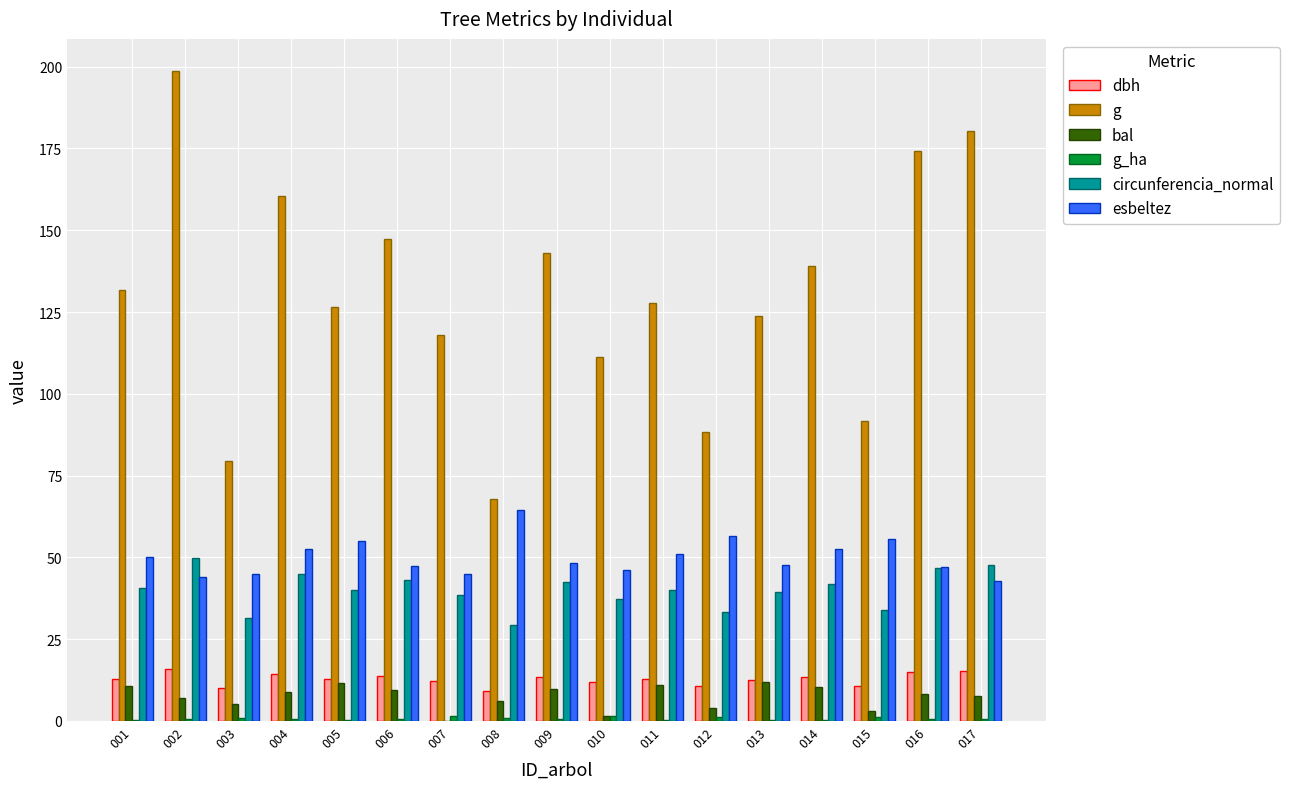

What is the highest value of the dbh series?

15.9